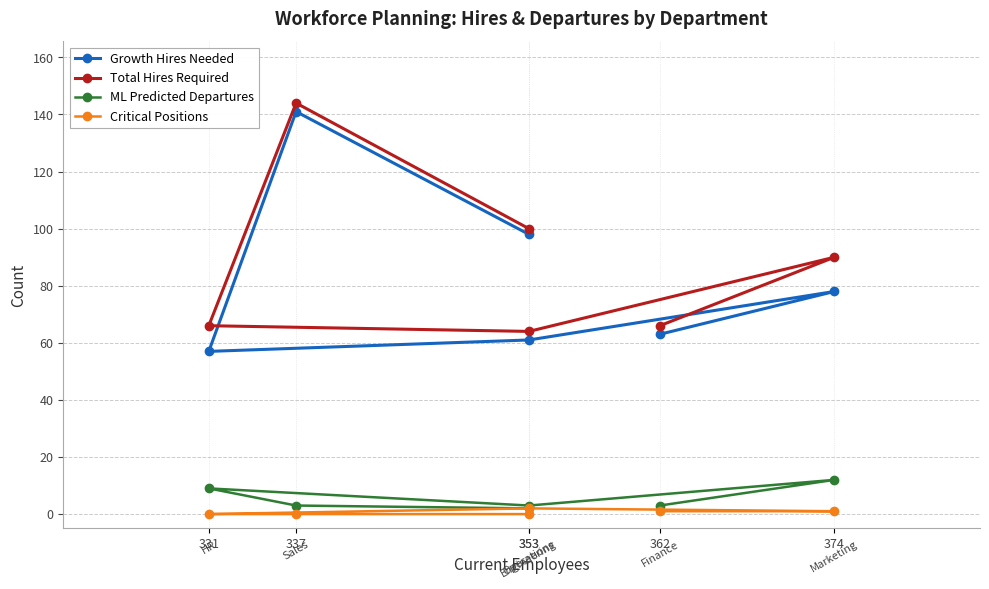

Reading left to right, list all the values displayed in this chart.

Growth Hires Needed: 362=63	374=78	353=61	331=57	337=141	353=98
Total Hires Required: 362=66	374=90	353=64	331=66	337=144	353=100
ML Predicted Departures: 362=3	374=12	353=3	331=9	337=3	353=2
Critical Positions: 362=1	374=1	353=2	331=0	337=0	353=0